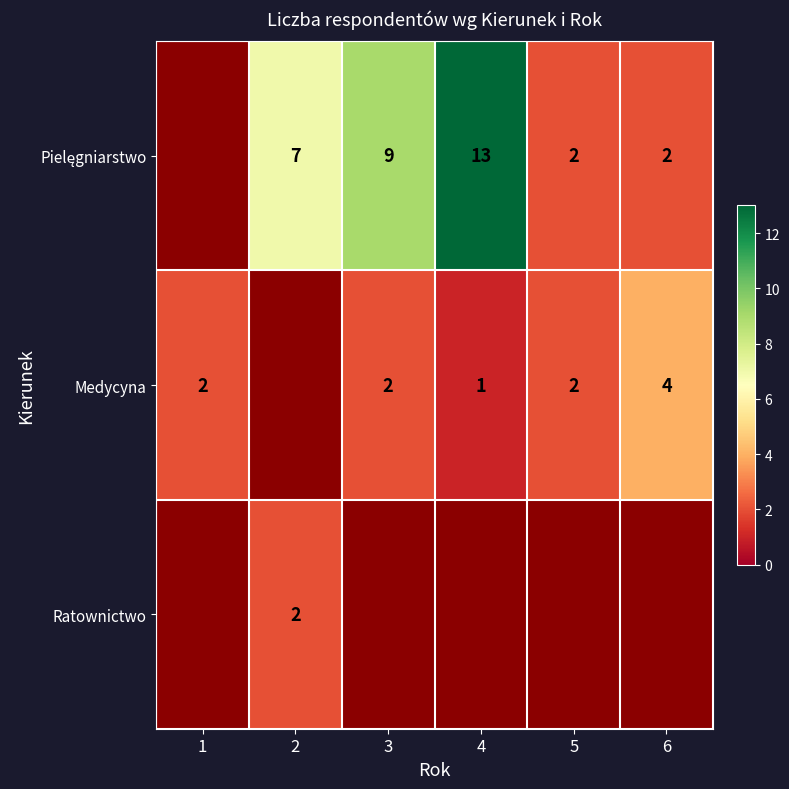

What is the sum of the Medycyna values at 4 and 1?

3